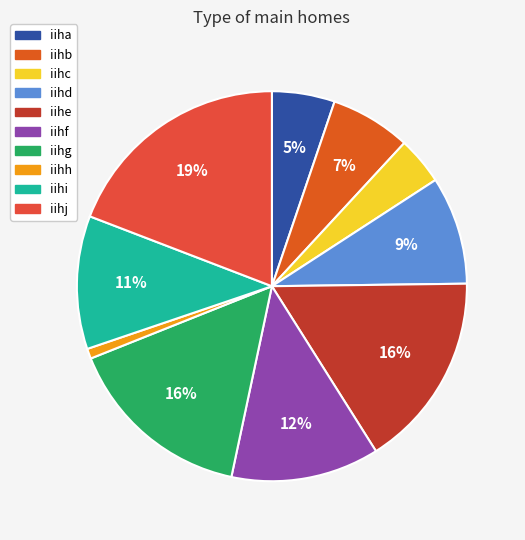

What is the smallest slice in the pie chart?

iihh